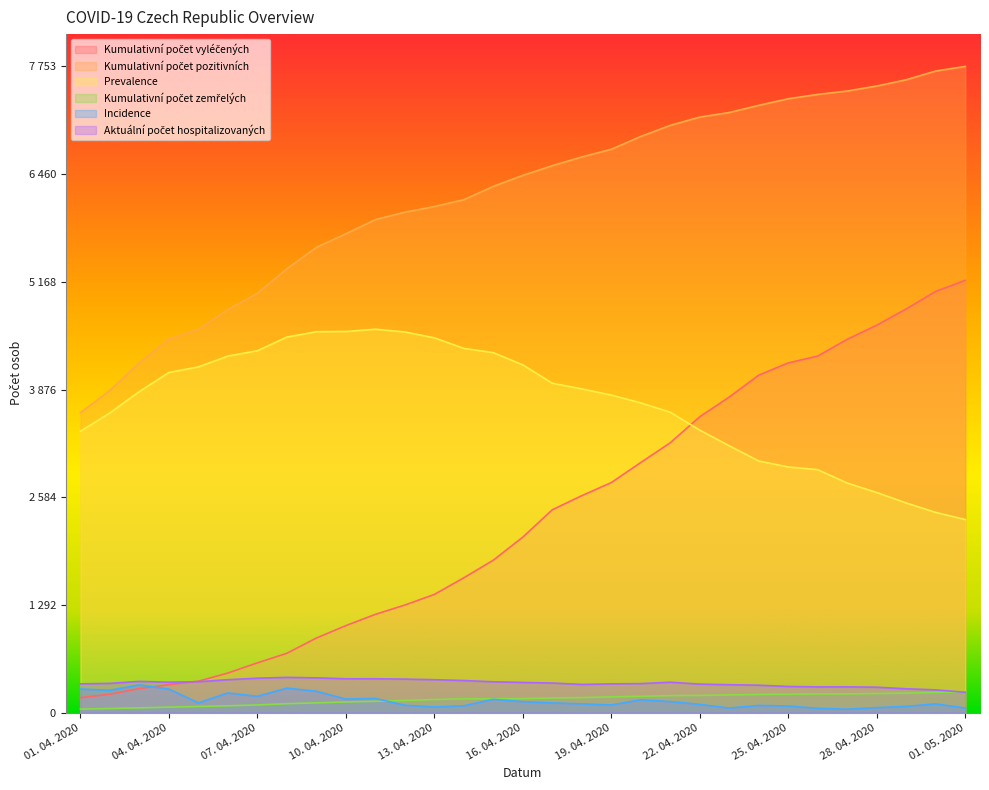

What is the value of the Kumulativní počet pozitivních point at the 3rd from the left?

4199